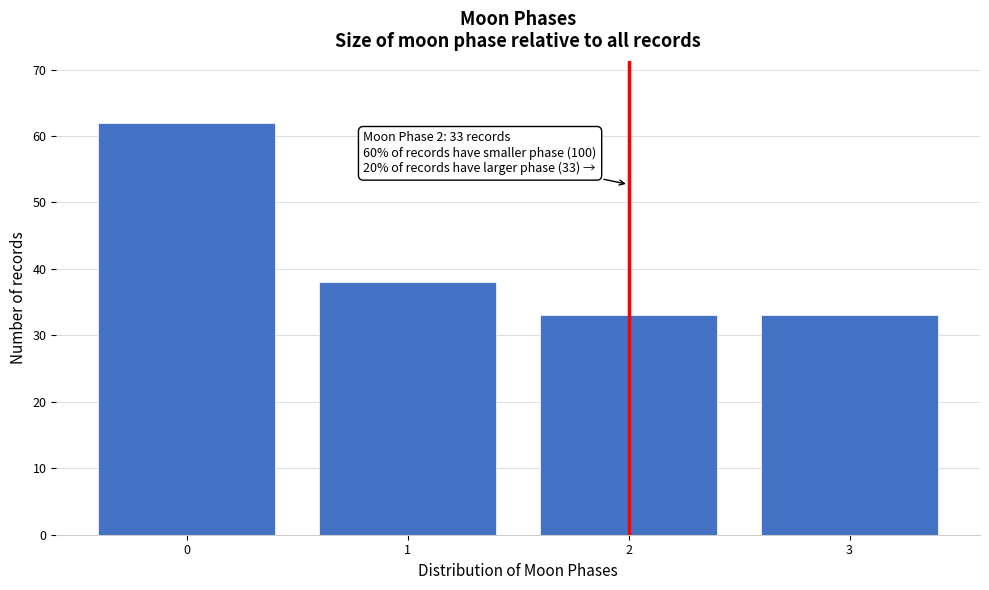

Reading left to right, extract all data points from this chart.

62	38	33	33